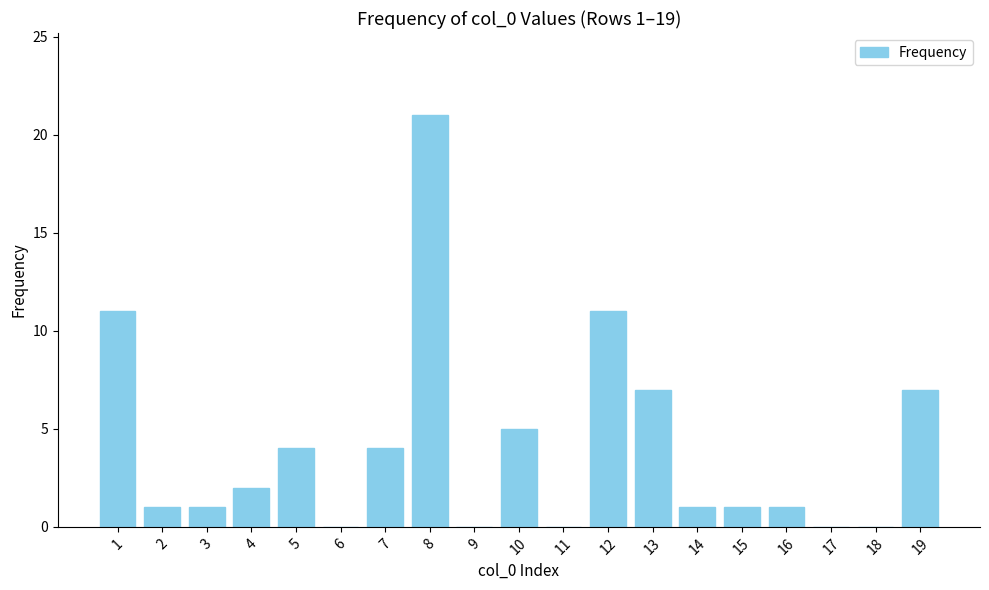

What is the sum of all values?

77